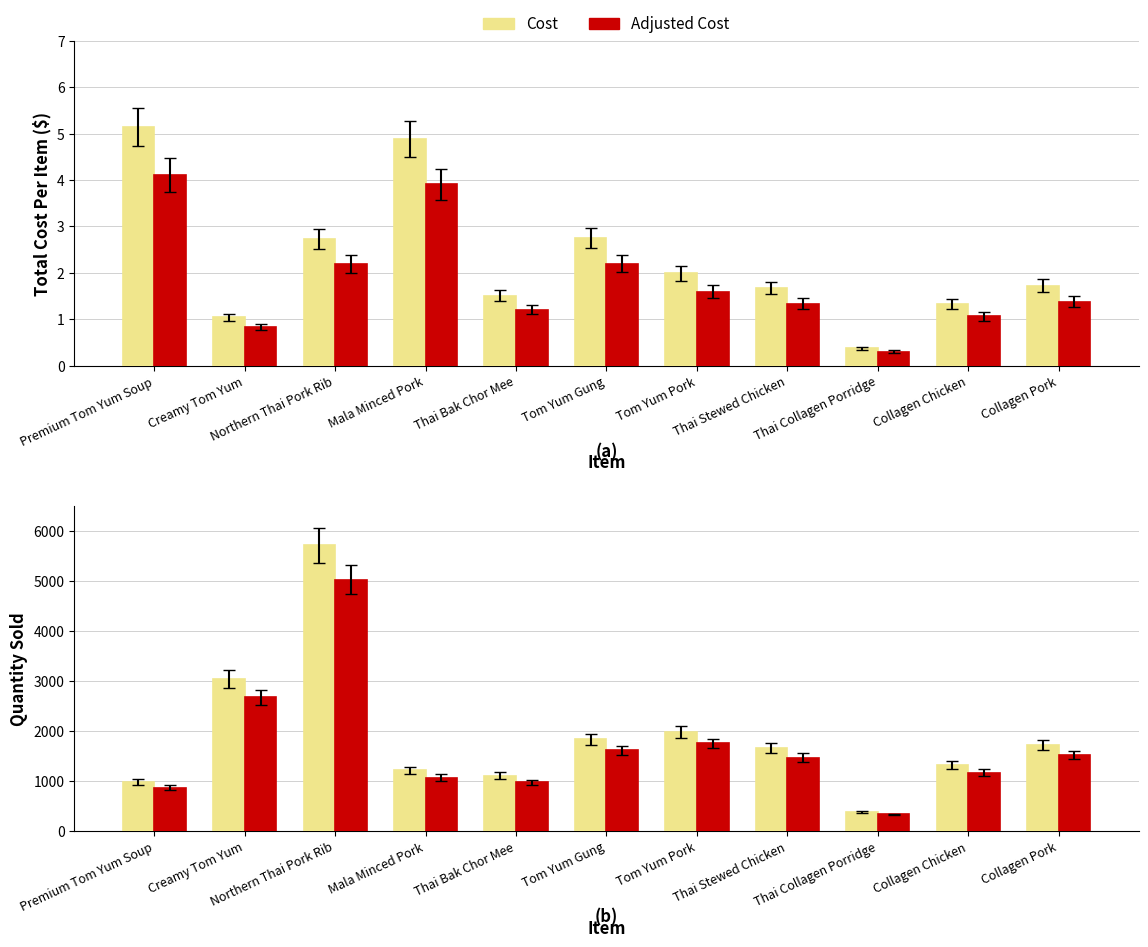

Reading right to left, what are all the values shown in this chart?

Total Cost Per Item: Collagen Pork=1.7	Collagen Chicken=1.3	Thai Collagen Porridge=0.4	Thai Stewed Chicken=1.7	Tom Yum Pork=2.0	Tom Yum Gung=2.8	Thai Bak Chor Mee=1.5	Mala Minced Pork=4.9	Northern Thai Pork Rib=2.7	Creamy Tom Yum=1.0	Premium Tom Yum Soup=5.1
Adjusted Cost: Collagen Pork=1.4	Collagen Chicken=1.1	Thai Collagen Porridge=0.3	Thai Stewed Chicken=1.3	Tom Yum Pork=1.6	Tom Yum Gung=2.2	Thai Bak Chor Mee=1.2	Mala Minced Pork=3.9	Northern Thai Pork Rib=2.2	Creamy Tom Yum=0.8	Premium Tom Yum Soup=4.1
Quantity Sold: Collagen Pork=1725.0	Collagen Chicken=1325.0	Thai Collagen Porridge=376.0	Thai Stewed Chicken=1670.0	Tom Yum Pork=1991.0	Tom Yum Gung=1833.0	Thai Bak Chor Mee=1107.0	Mala Minced Pork=1217.0	Northern Thai Pork Rib=5716.0	Creamy Tom Yum=3043.0	Premium Tom Yum Soup=982.0
Adjusted Qty: Collagen Pork=1518.0	Collagen Chicken=1166.0	Thai Collagen Porridge=330.9	Thai Stewed Chicken=1469.6	Tom Yum Pork=1752.1	Tom Yum Gung=1613.0	Thai Bak Chor Mee=974.2	Mala Minced Pork=1071.0	Northern Thai Pork Rib=5030.1	Creamy Tom Yum=2677.8	Premium Tom Yum Soup=864.2